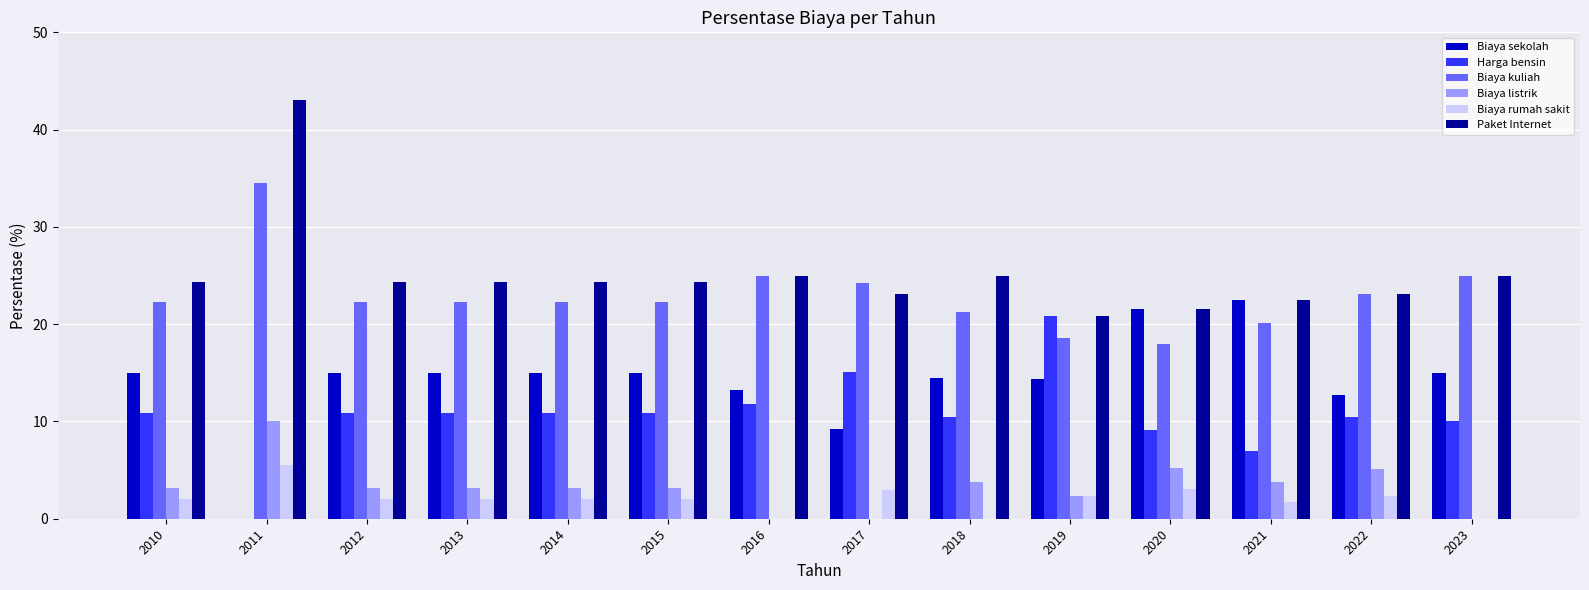

What is the spread (max minus min) of values at 2014?

22.4